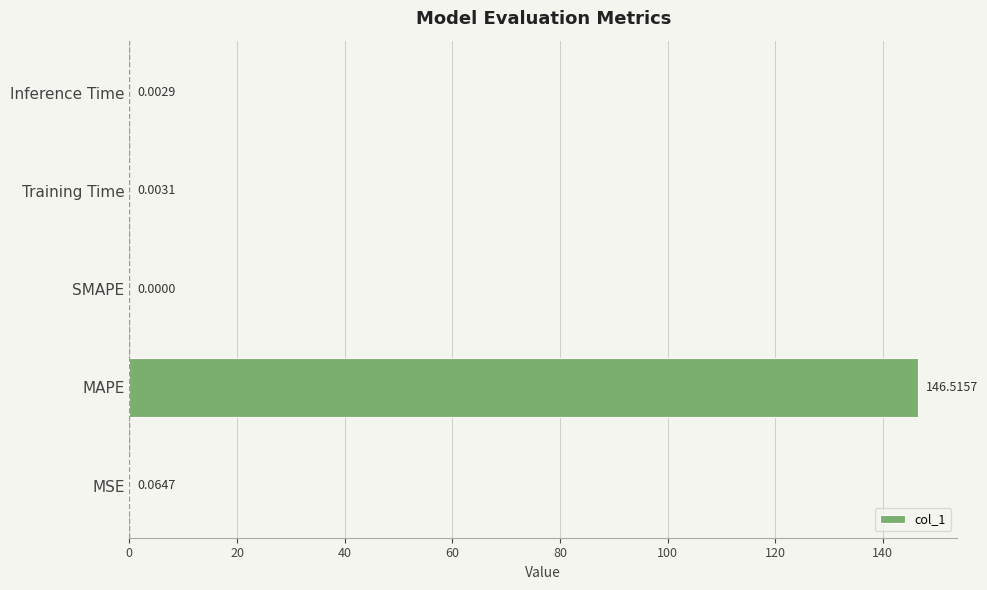

At which label is the value closest to 73?

MSE